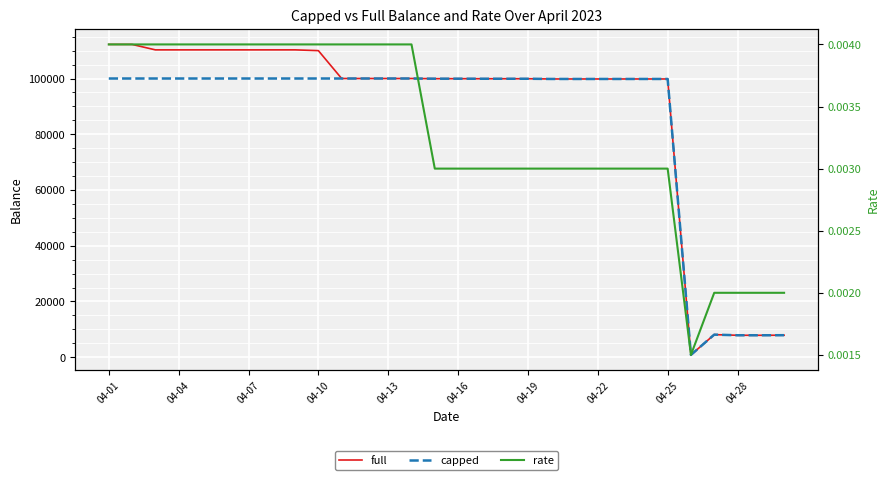

At 11, list the series in order from smallest to largest.

rate, full, capped